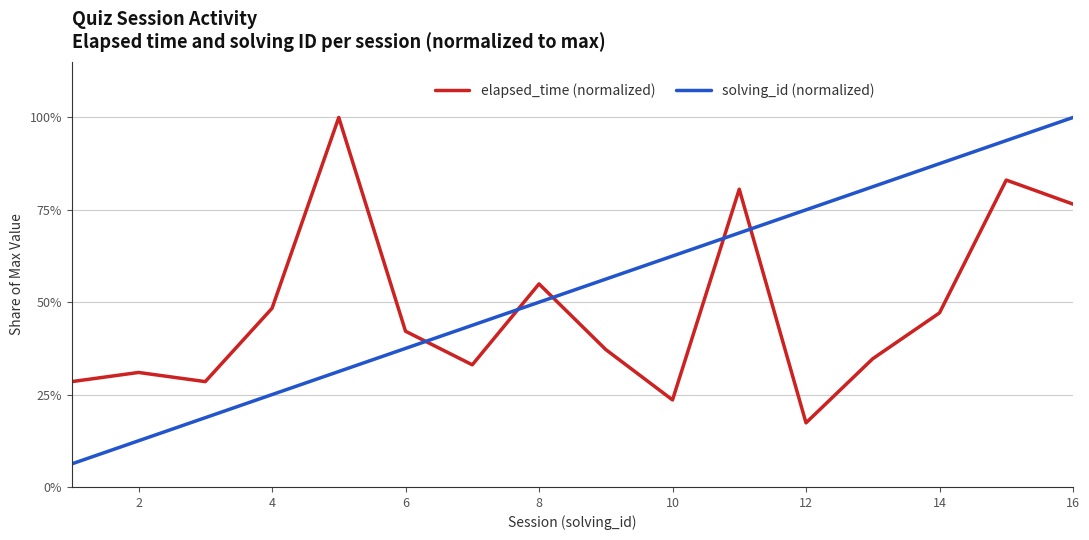

What are all the series names shown in the legend?

elapsed_time (normalized), solving_id (normalized)